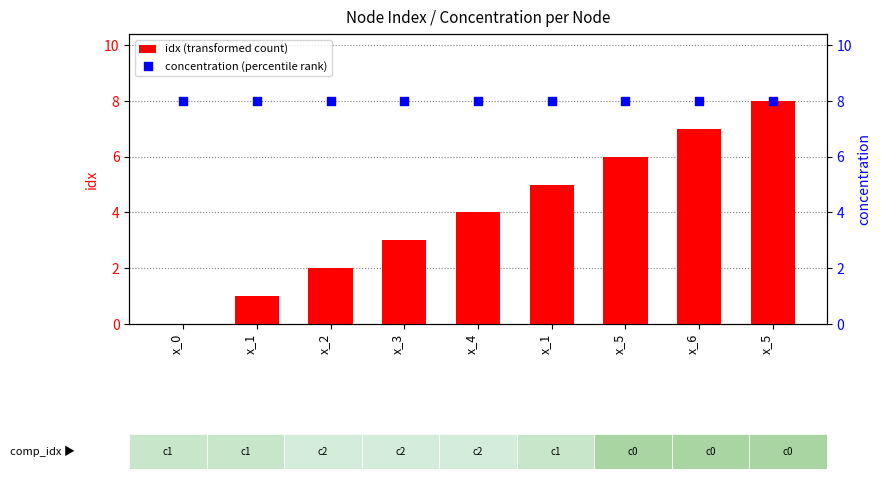

At how many categories does at least one series exceed 7?

9